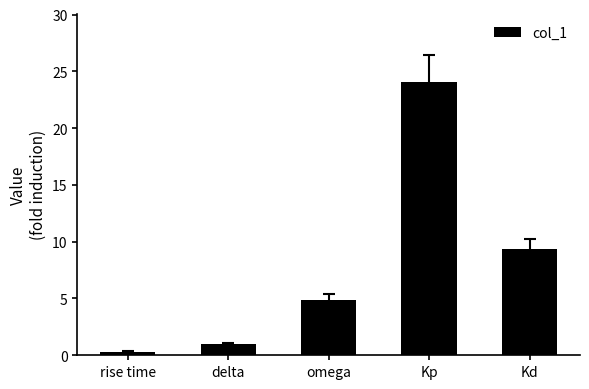

What is the change in value from omega to Kp?

+19.2